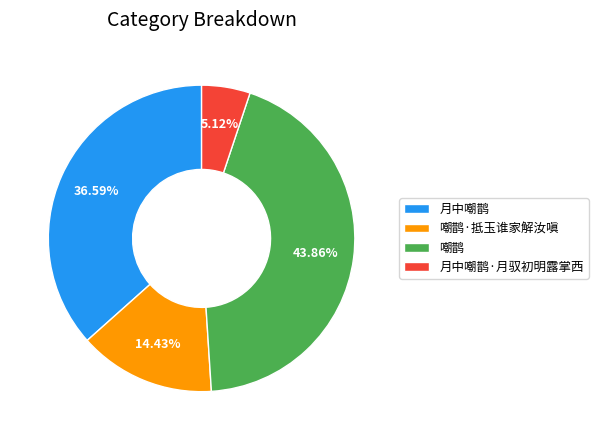

Does 月中嘲鹊 represent more than half of the total?

No